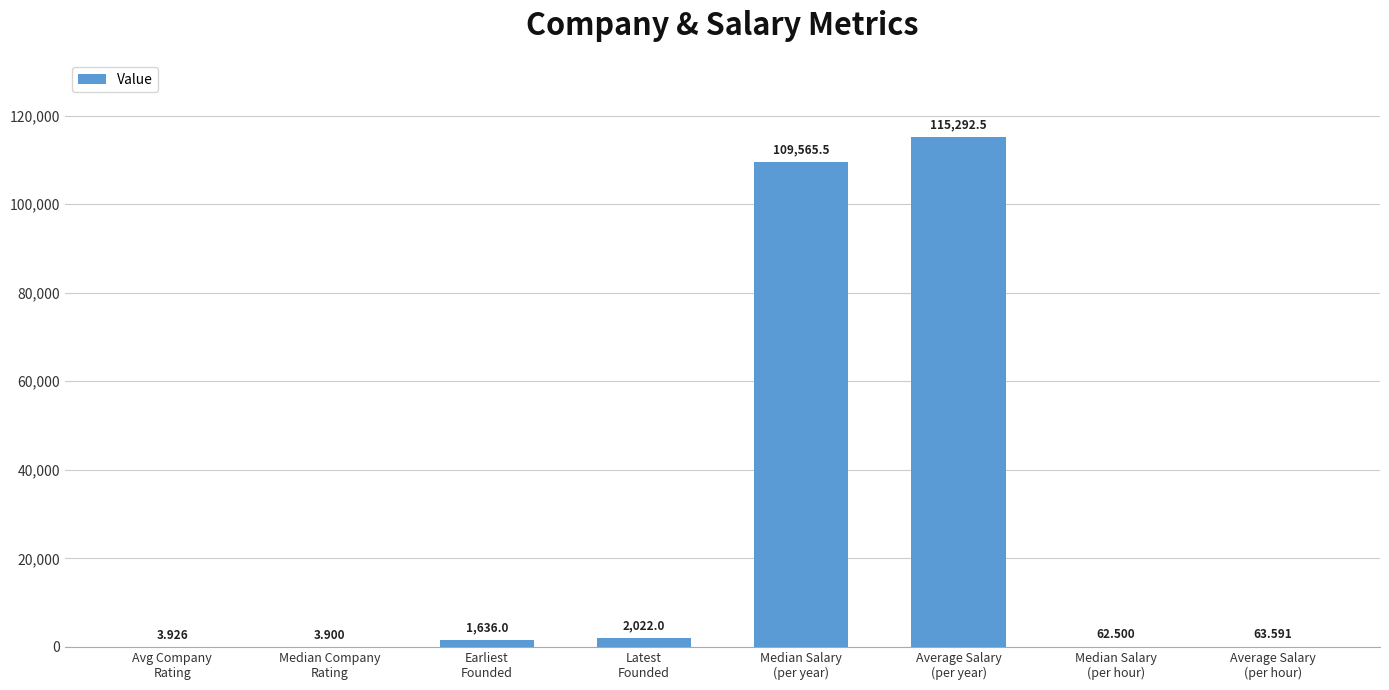

How many data points does each series have?

8